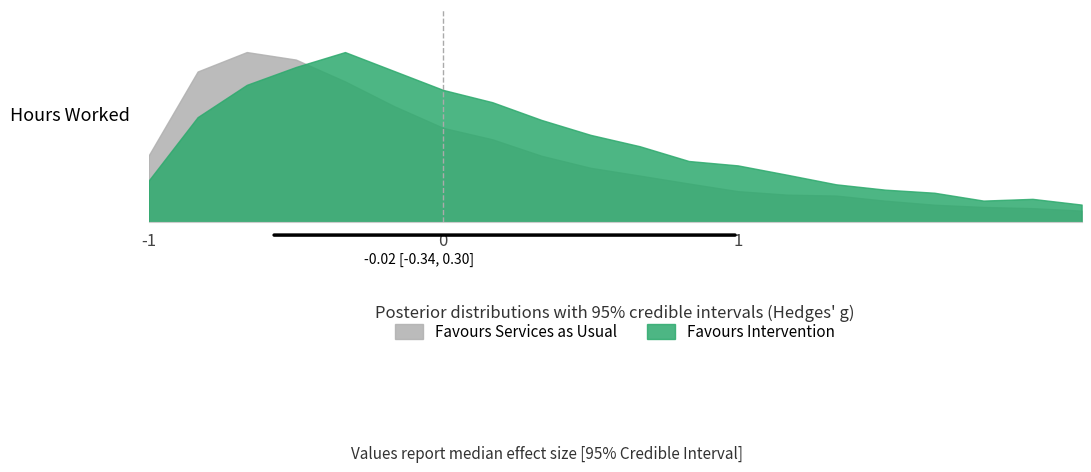

Reading right to left, what are all the values shown in this chart?

col_2: 0.1	0.1	0.1	0.1	0.1	0.2	0.2	0.2	0.2	0.3	0.3	0.4	0.5	0.6	0.7	0.8	1.0	1.0	0.9	0.4
col_3: 0.1	0.1	0.1	0.2	0.2	0.2	0.3	0.3	0.4	0.4	0.5	0.6	0.7	0.8	0.9	1.0	0.9	0.8	0.6	0.2